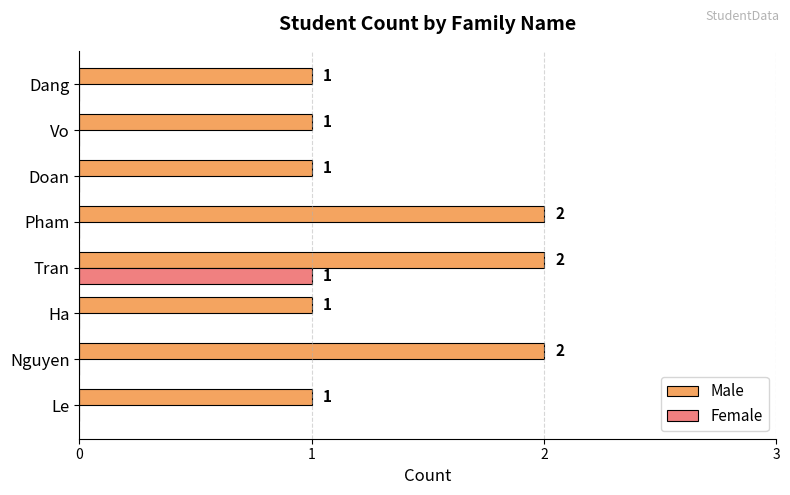

True or false: Female has a value of 1 at Le.

False